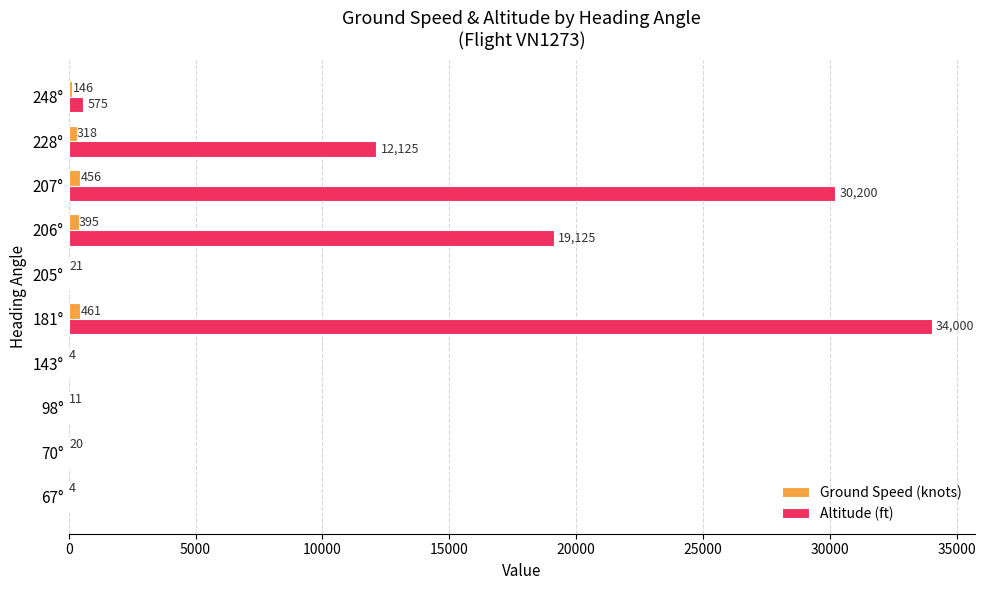

At which label does Altitude (ft) reach its peak?

181°